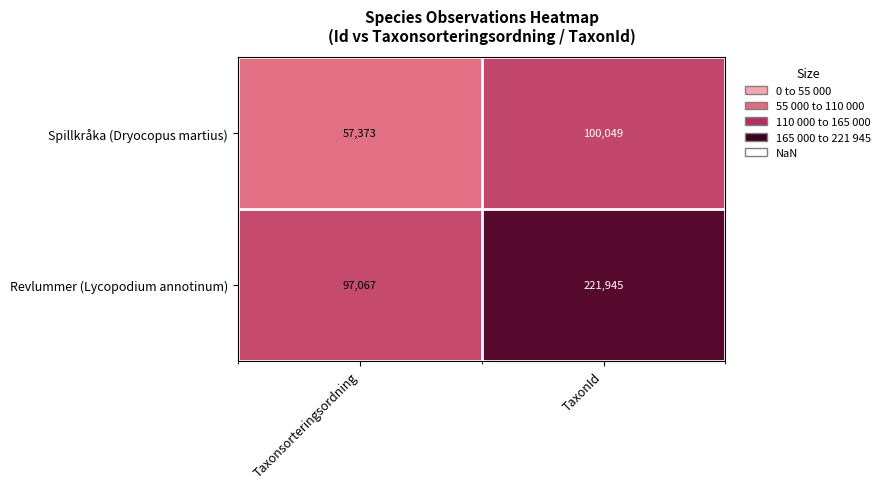

What is the difference between the Spillkråka (Dryocopus martius) values at TaxonId and Taxonsorteringsordning?

42676